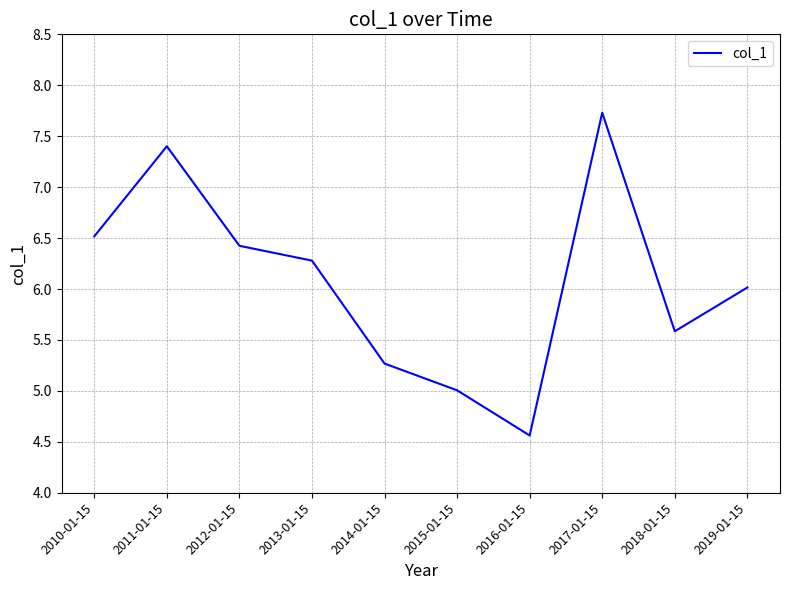

List the labels in order of value, smallest first.

2016-01-15, 2015-01-15, 2014-01-15, 2018-01-15, 2019-01-15, 2013-01-15, 2012-01-15, 2010-01-15, 2011-01-15, 2017-01-15